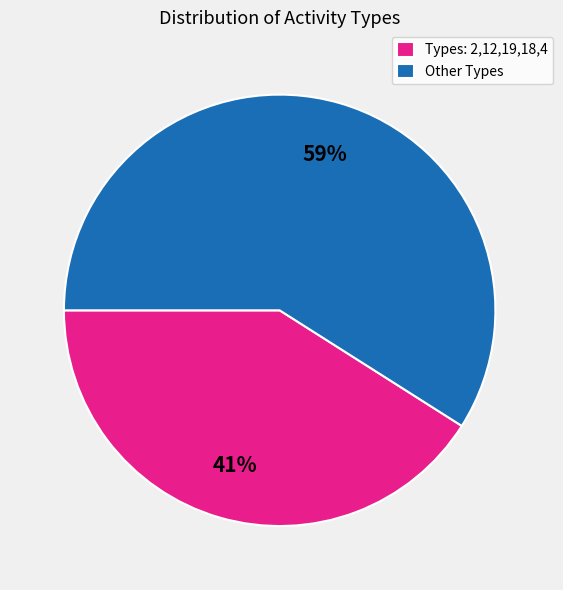

Combined, do Other Types and Types: 2,12,19,18,4 account for over 50%?

Yes